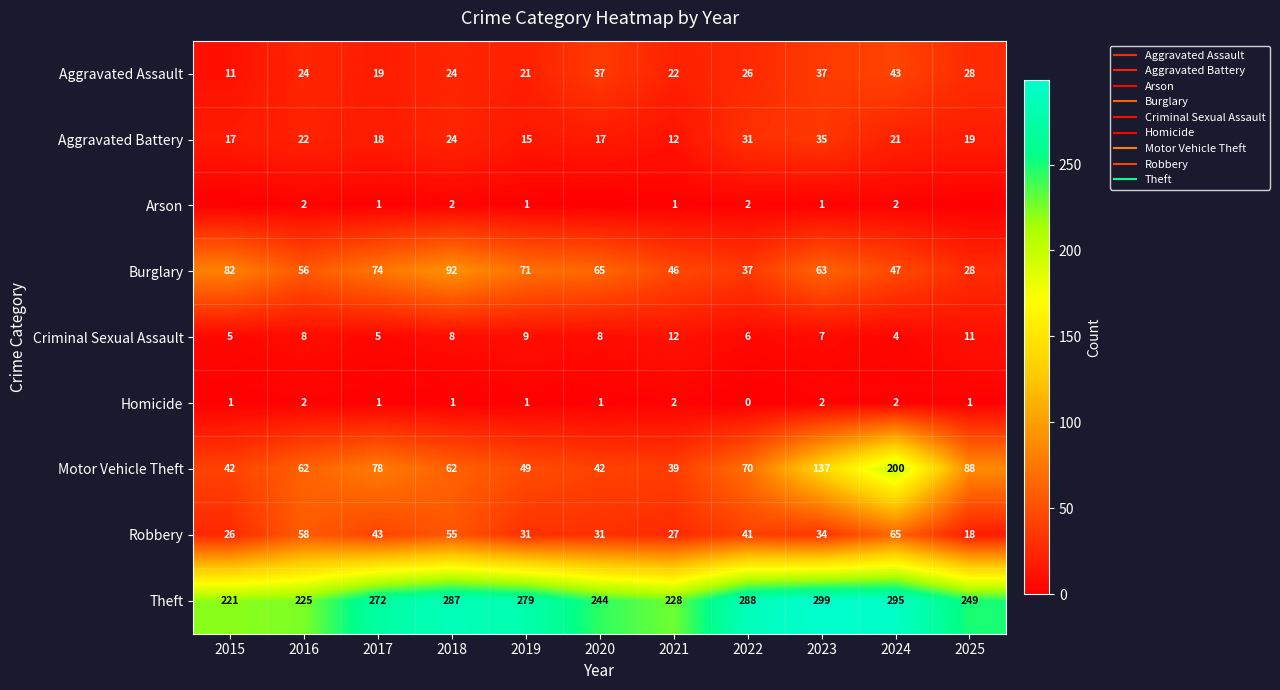

Count the Arson values in the range 0 to 2.

11